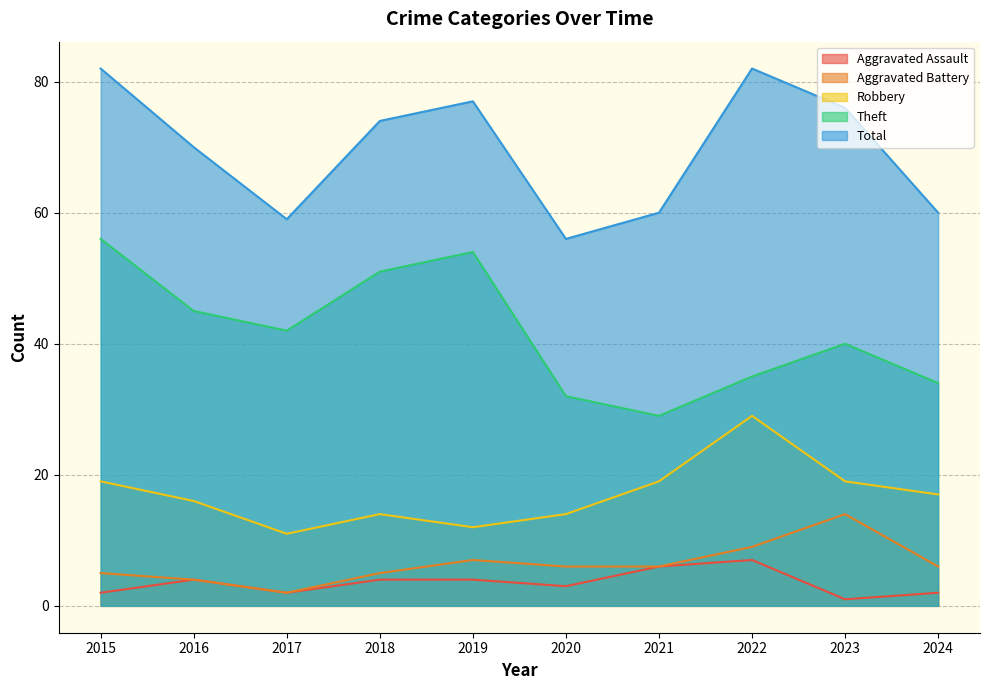

The value of Total at 2018 is 74. True or false?

True